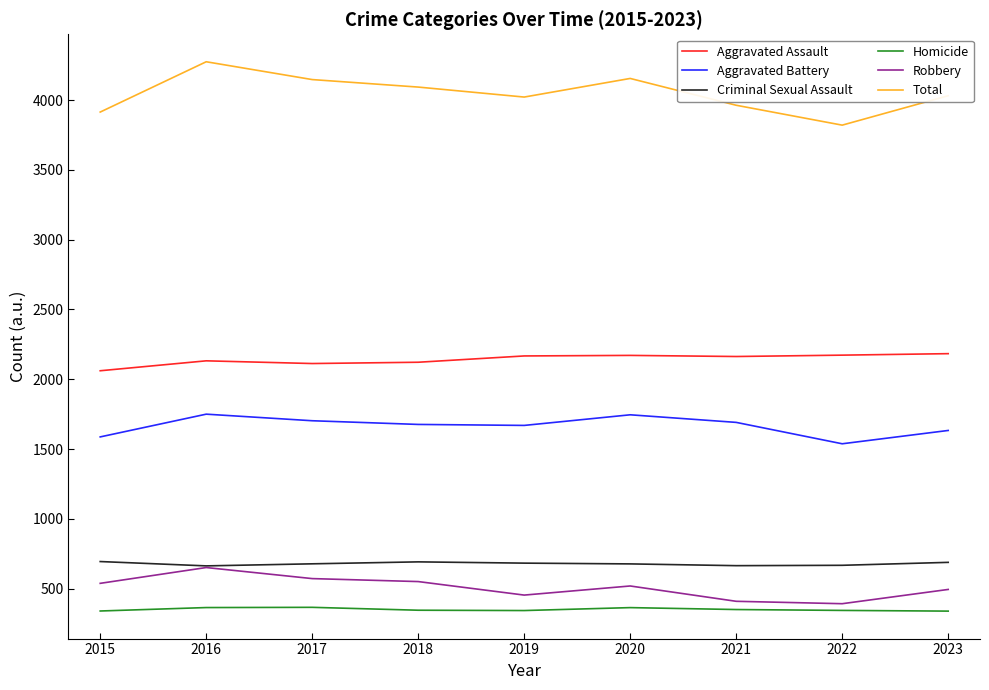

What value does the Criminal Sexual Assault series have at 2019?

682.4